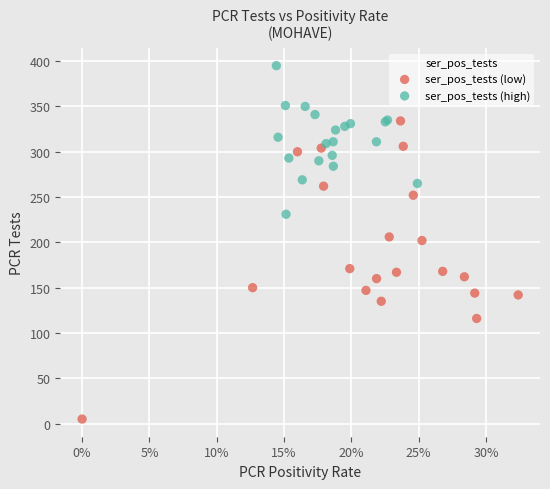

What are all the series names shown in the legend?

ser_pos_tests (low), ser_pos_tests (high)